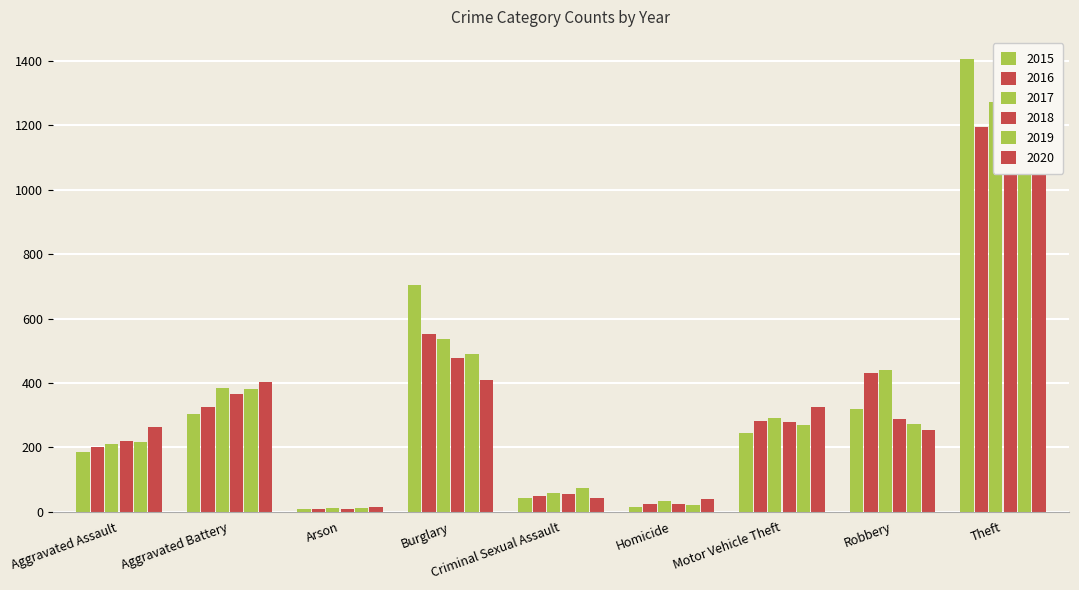

Which label corresponds to the smallest value in the chart?

Arson